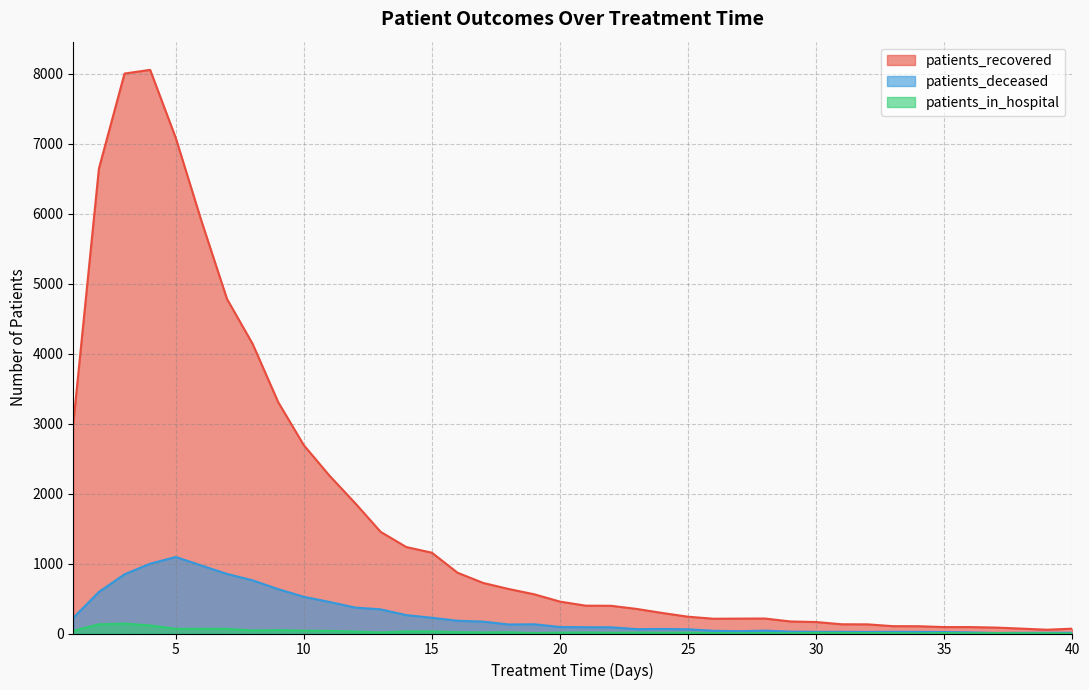

Reading left to right, transcribe all the data shown in this chart.

patients_recovered: 1=3000	2=6646	3=8005	4=8058	5=7085	6=5901	7=4783	8=4141	9=3307	10=2692	11=2257	12=1865	13=1453	14=1236	15=1155	16=869	17=723	18=636	19=560	20=456	21=398	22=396	23=351	24=293	25=240	26=211	27=213	28=214	29=172	30=164	31=132	32=131	33=105	34=104	35=92	36=92	37=85	38=70	39=54	40=69
patients_deceased: 1=224	2=594	3=846	4=998	5=1094	6=972	7=852	8=760	9=634	10=525	11=451	12=371	13=345	14=263	15=225	16=182	17=170	18=129	19=132	20=93	21=90	22=89	23=62	24=65	25=60	26=39	27=33	28=41	29=27	30=24	31=24	32=22	33=24	34=23	35=21	36=16	37=8	38=10	39=11	40=11
patients_in_hospital: 1=39	2=131	3=142	4=115	5=66	6=68	7=66	8=43	9=49	10=40	11=38	12=28	13=15	14=30	15=30	16=19	17=15	18=18	19=6	20=13	21=15	22=10	23=13	24=10	25=12	26=6	27=4	28=6	29=3	30=10	31=8	32=6	33=5	34=2	35=7	36=3	37=6	38=4	39=4	40=0